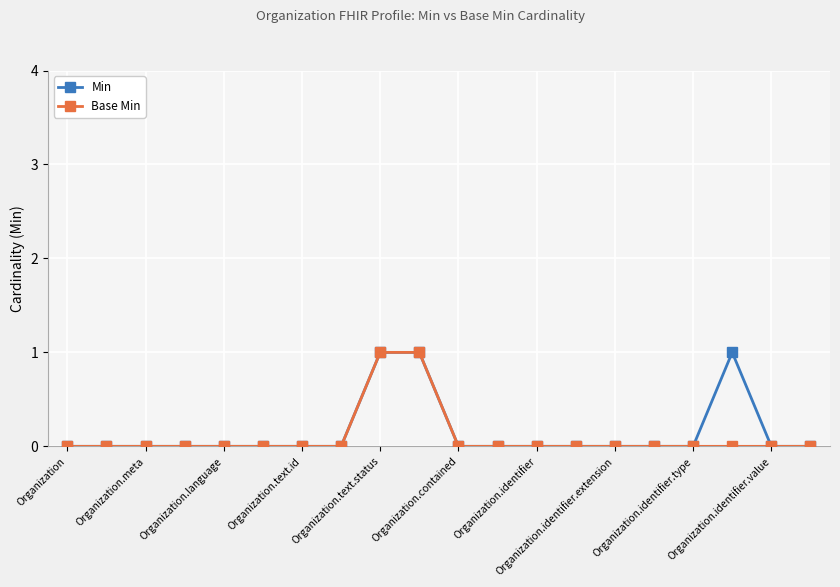

True or false: Min has more than 0 points higher than both neighbors.

True